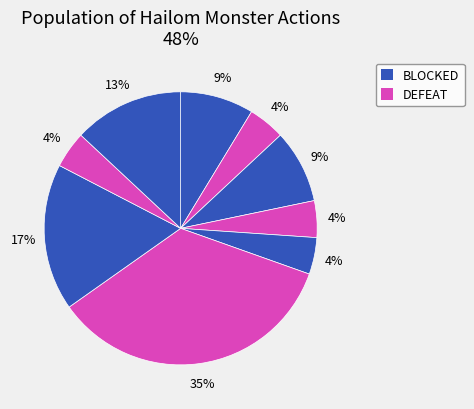

Is there any slice that represents more than half of the pie?

No